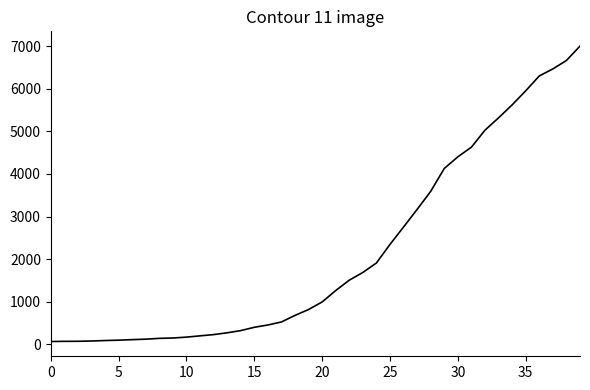

What is the maximum value shown in the chart?

7003